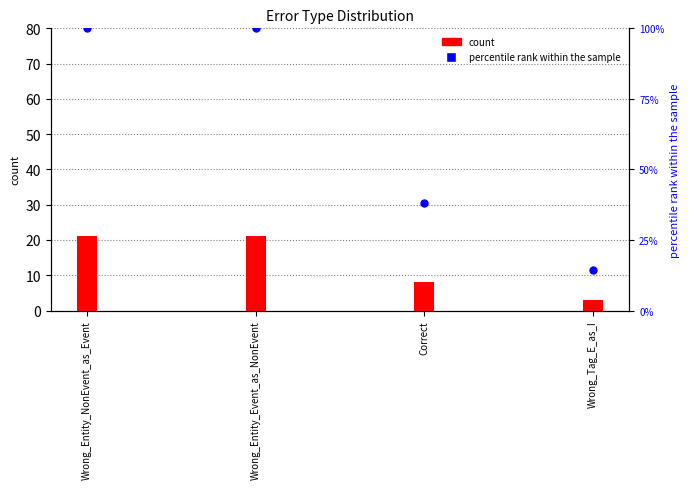

Which series has the largest Y range (max minus min)?

percentile rank within the sample